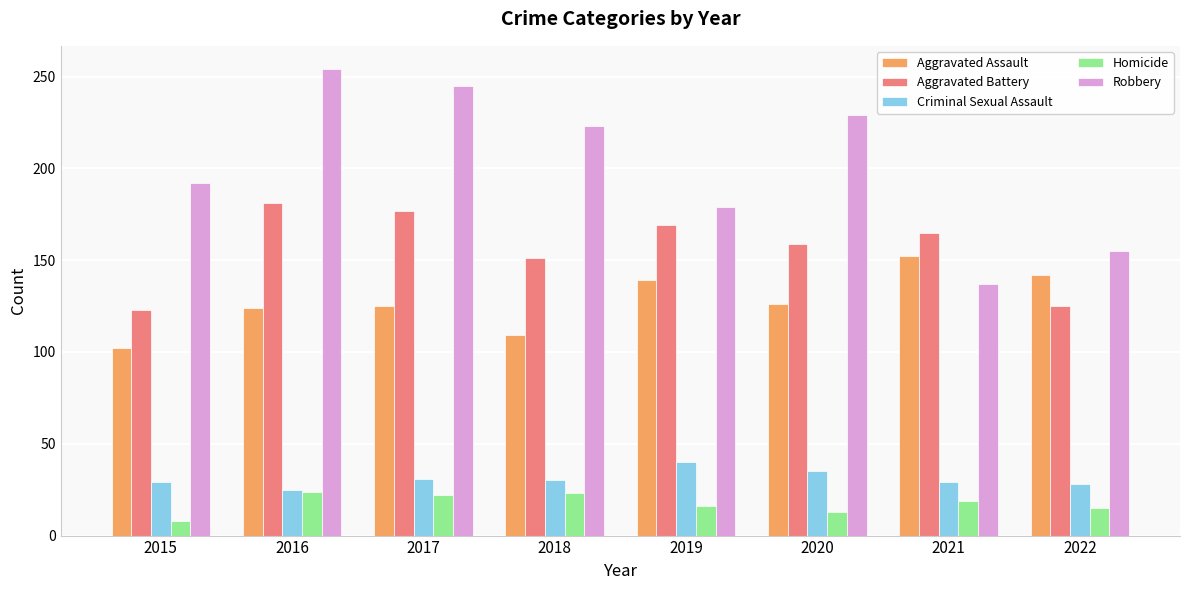

What is the sum of all Aggravated Battery values?

1250